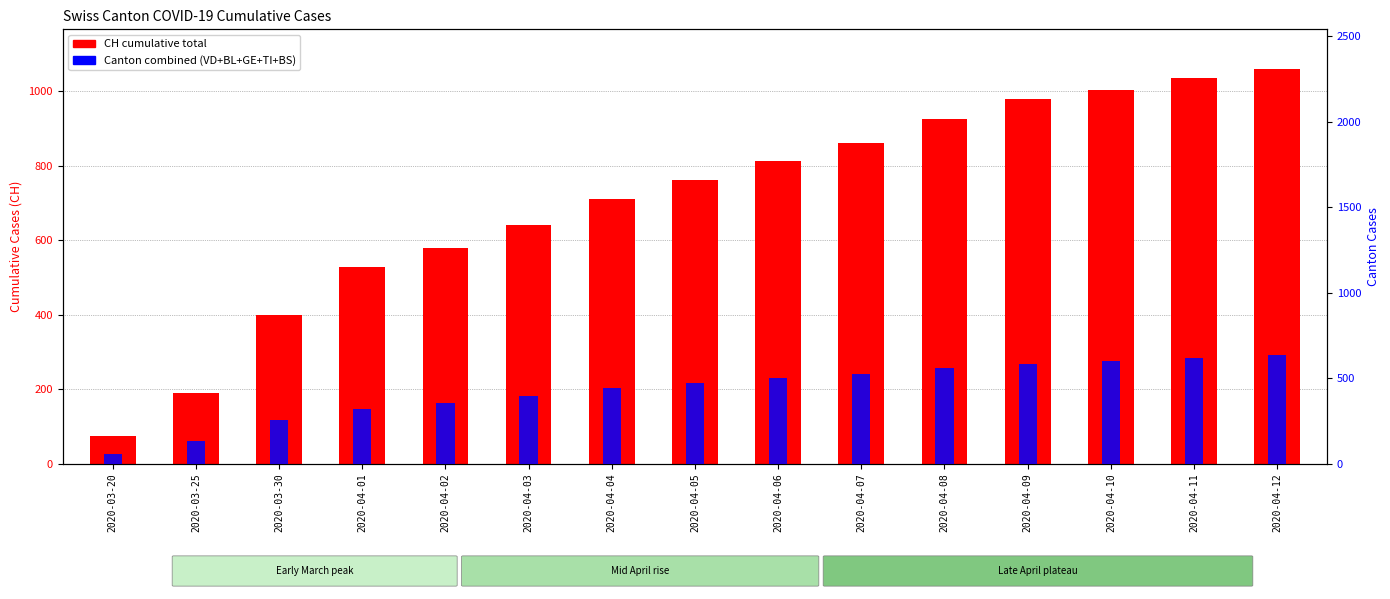

Reading left to right, transcribe all the data shown in this chart.

CH (total): 2020-03-20=75	2020-03-25=190	2020-03-30=399	2020-04-01=527	2020-04-02=580	2020-04-03=640	2020-04-04=712	2020-04-05=762	2020-04-06=812	2020-04-07=862	2020-04-08=927	2020-04-09=980	2020-04-10=1003	2020-04-11=1036	2020-04-12=1061
Canton sum (VD+BL+GE+TI+BS): 2020-03-20=55	2020-03-25=130	2020-03-30=257	2020-04-01=321	2020-04-02=355	2020-04-03=393	2020-04-04=439	2020-04-05=469	2020-04-06=498	2020-04-07=525	2020-04-08=558	2020-04-09=584	2020-04-10=601	2020-04-11=619	2020-04-12=635